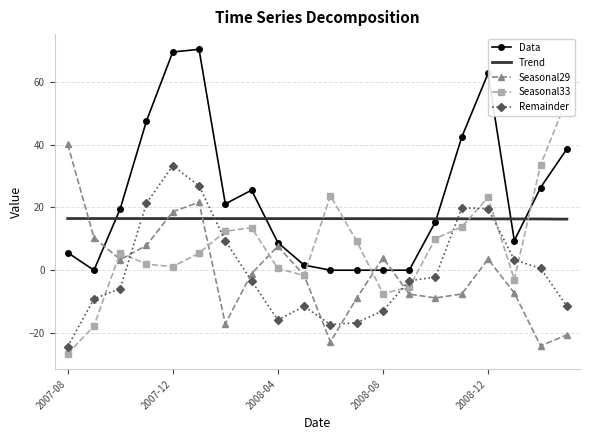

At 10, list the series in order from smallest to largest.

Seasonal29, Remainder, Data, Trend, Seasonal33